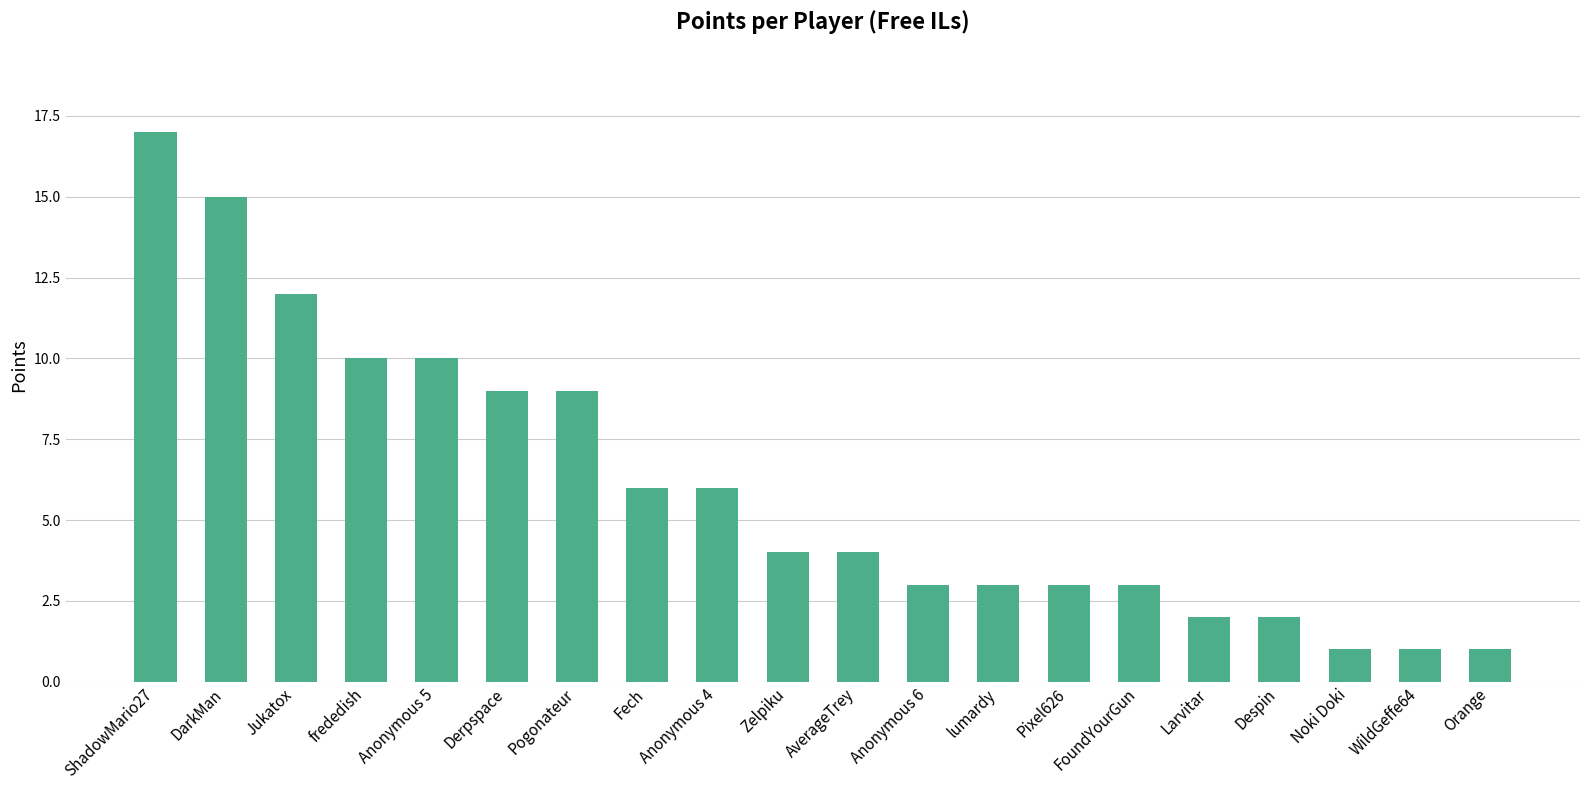

At which label does the data first exceed 4?

ShadowMario27